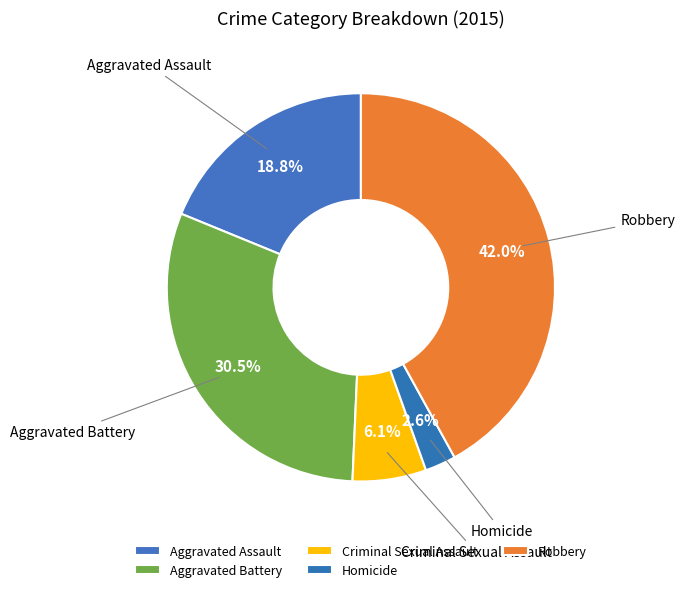

To the nearest percent, what portion does Homicide represent?

3%